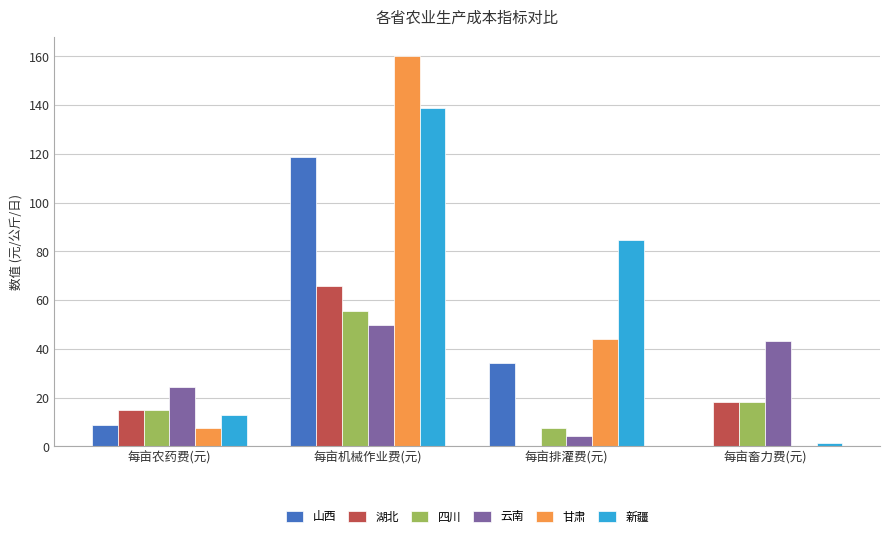

What is the greatest value displayed?

160.1